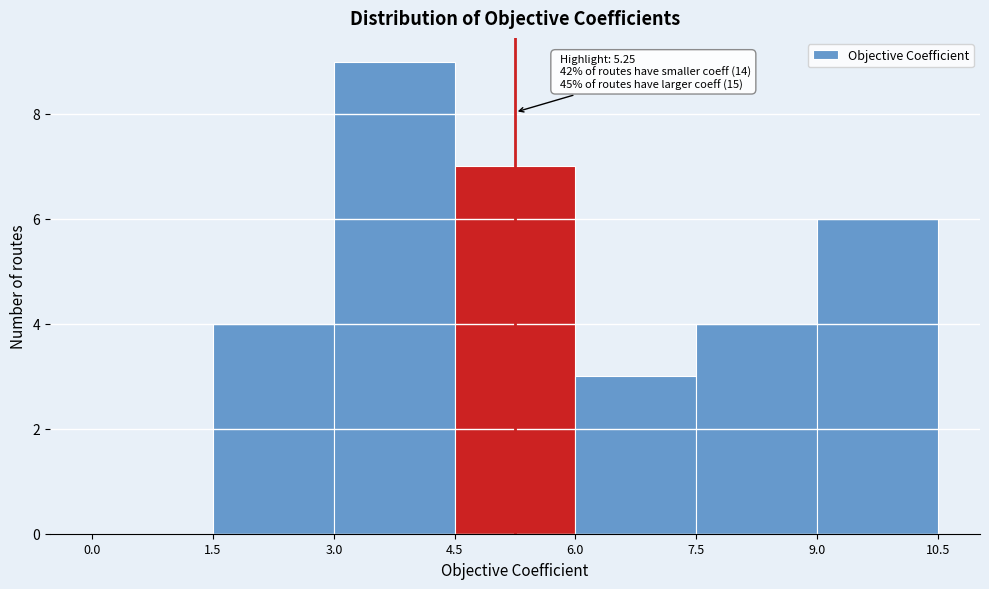

Which range on the x-axis has the tallest bar?

3.0 to 4.5